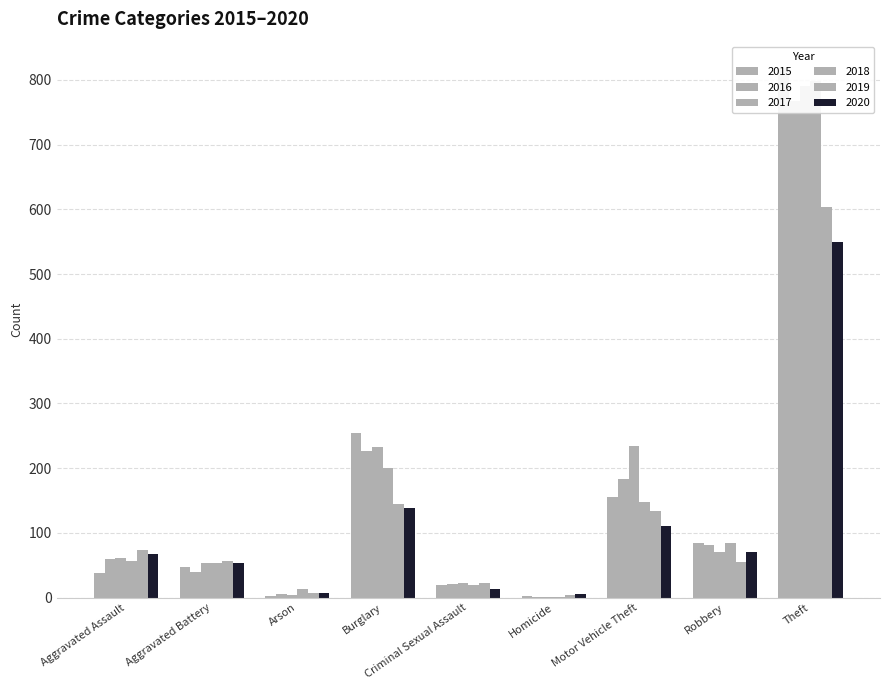

Which series has the largest range (max minus min)?

2015